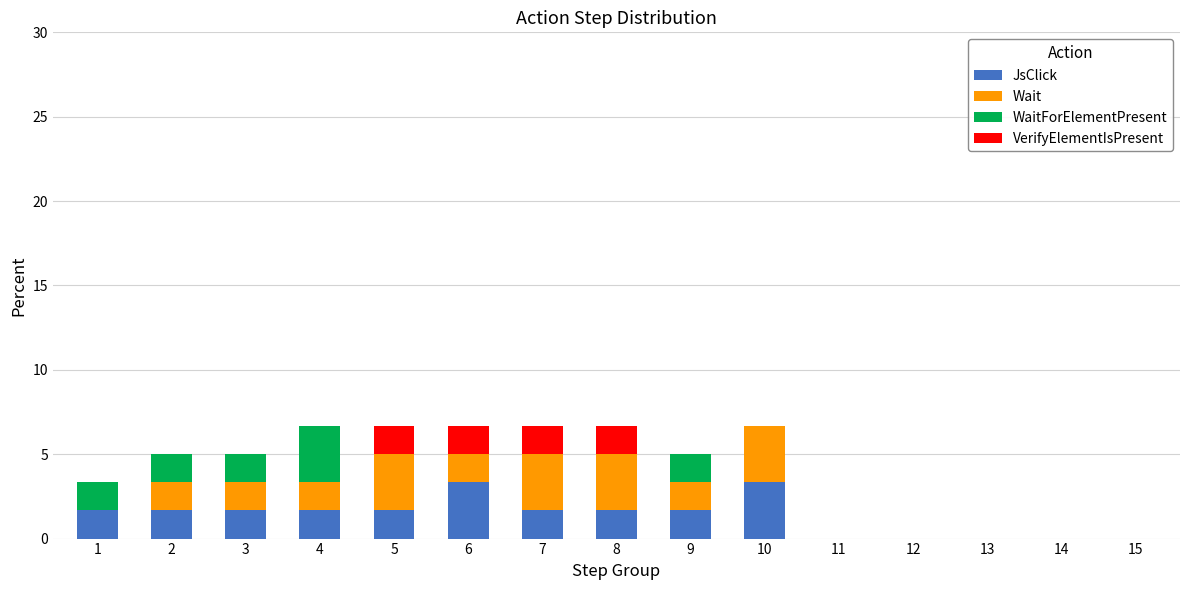

Are the bars horizontal?

No